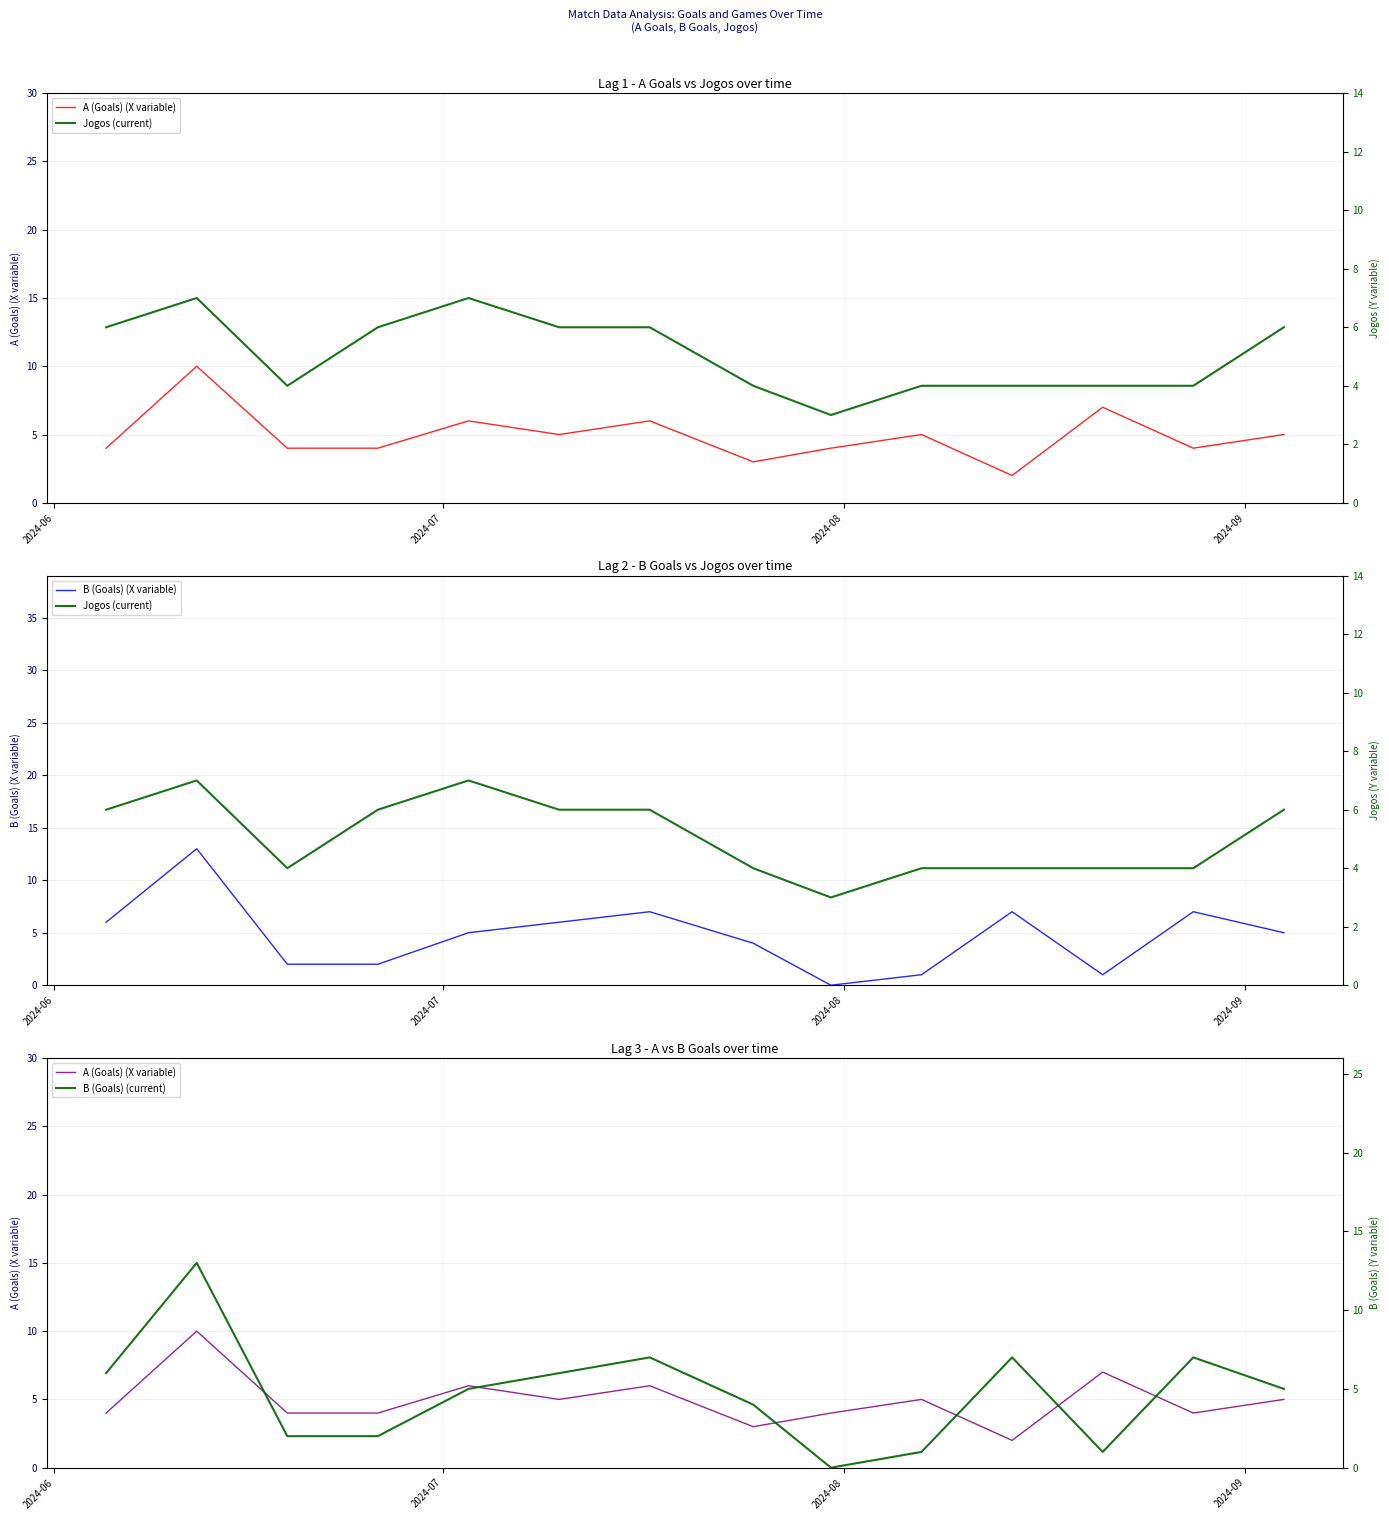

How many intersections are there between Jogos (current) and A (Goals) (X variable)?

4